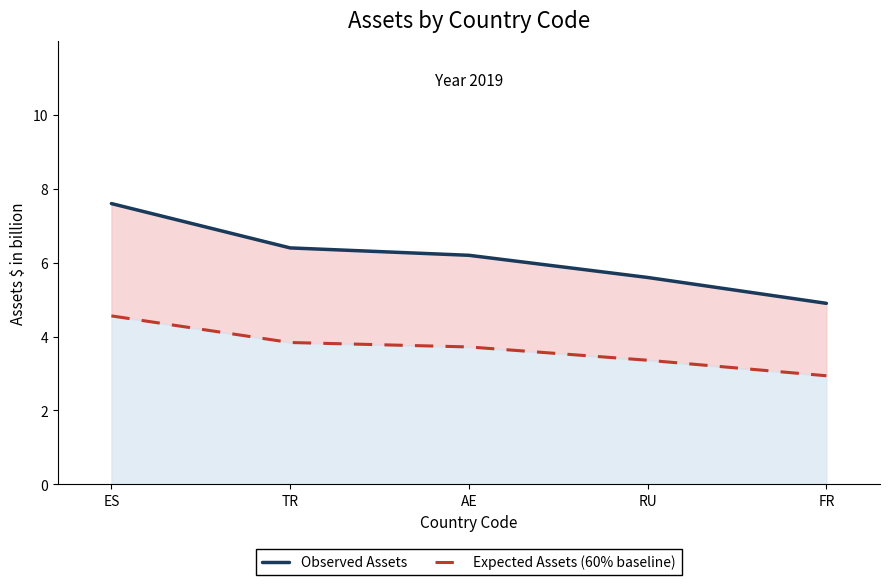

How many data points does each series have?

5